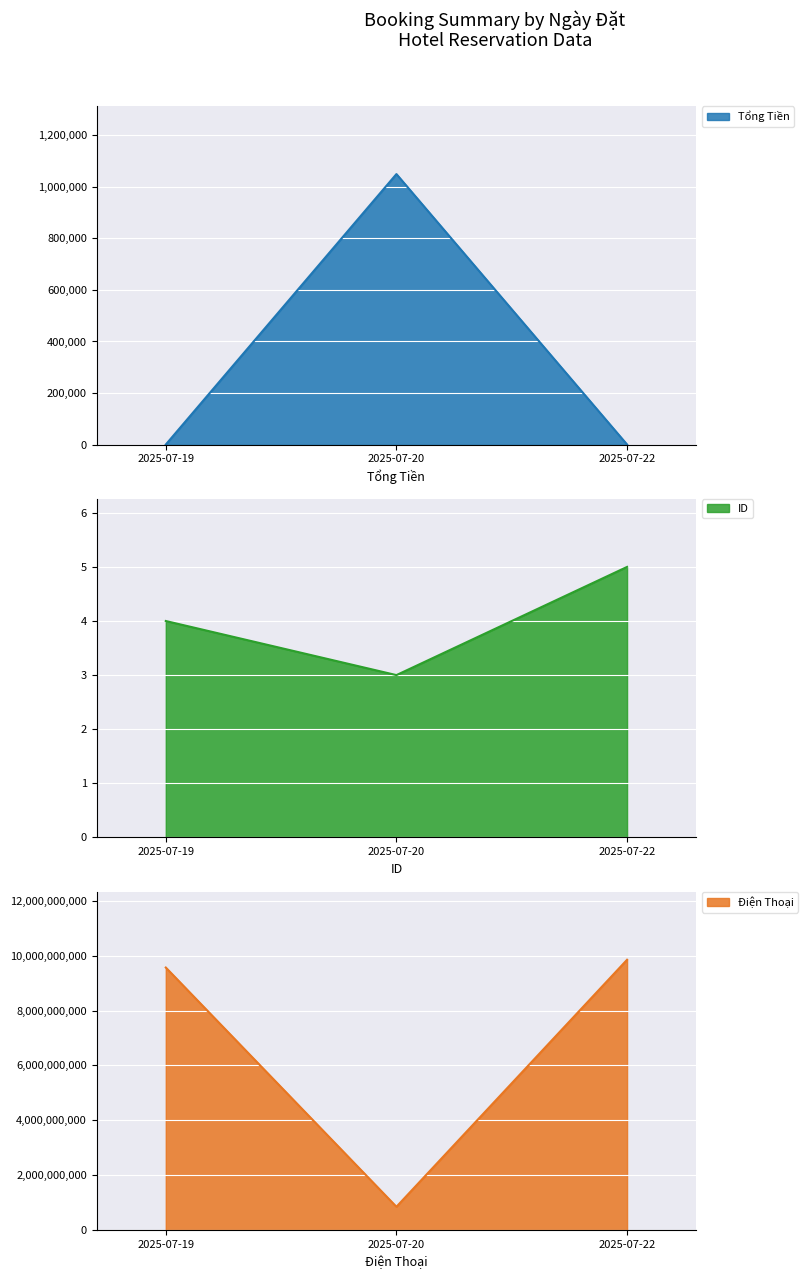

Is the value of Tổng Tiền at 2025-07-22 greater than the value of Điện Thoại at 2025-07-19?

No